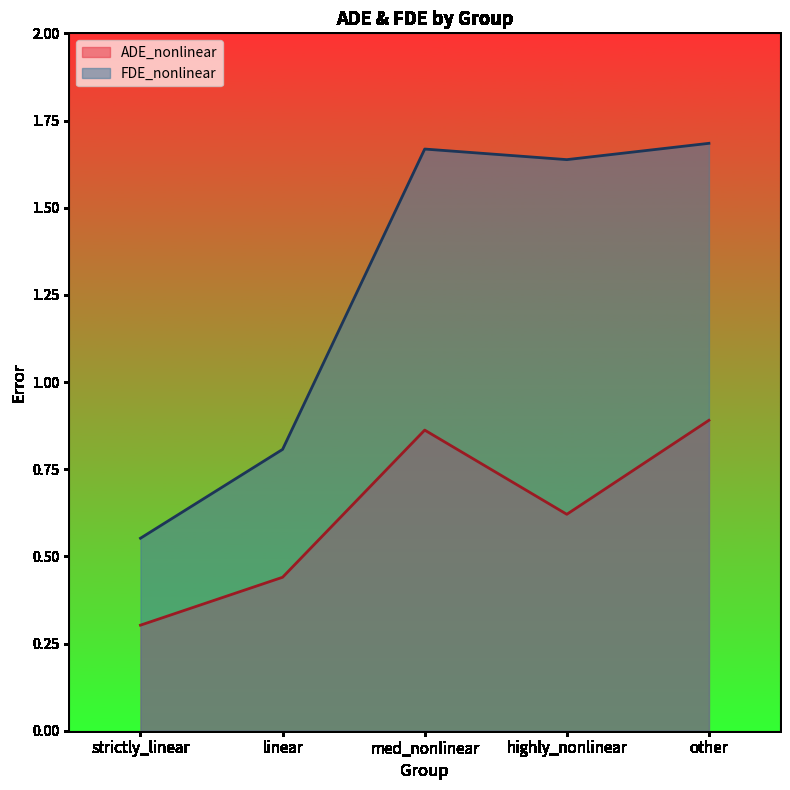

What is the label of the 4th point from the left?

highly_nonlinear